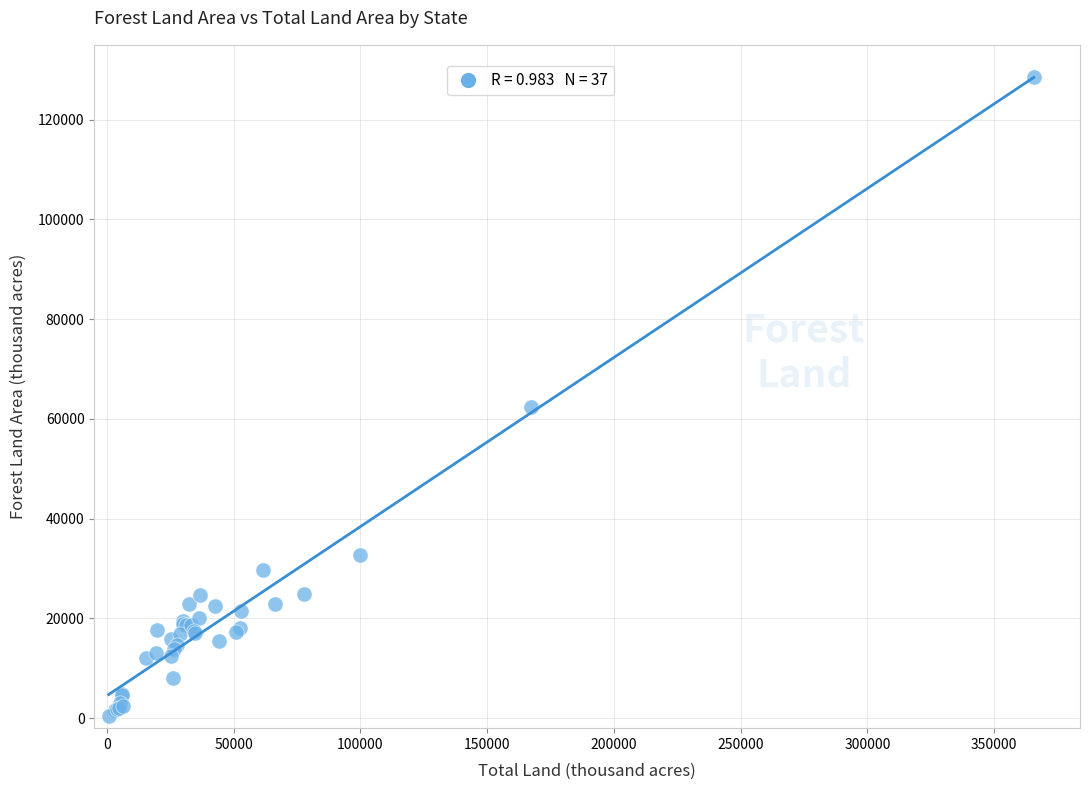

What Y value in the scatter plot is closest to 64468?

62425